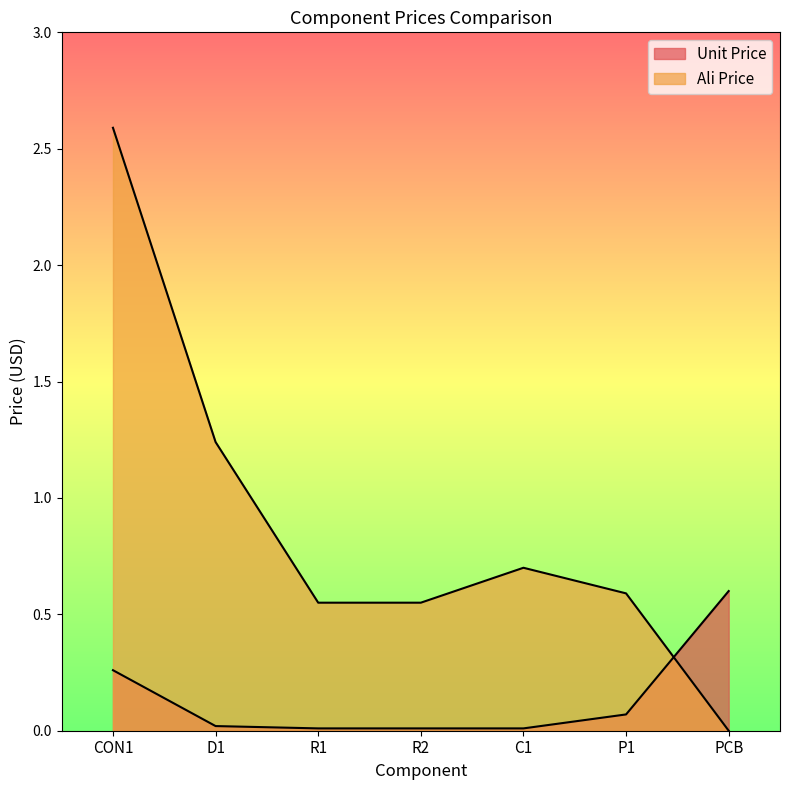

After their last crossing, which series has the higher values: Ali Price or Unit Price?

Unit Price